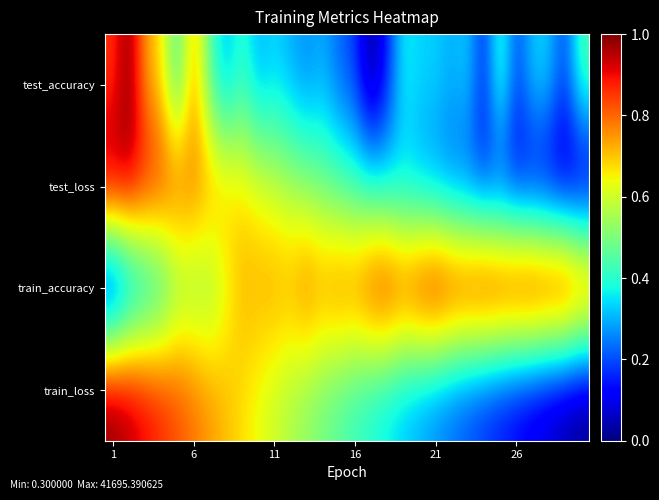

List the series in order of their peak value, highest first.

test_accuracy, test_loss, train_accuracy, train_loss